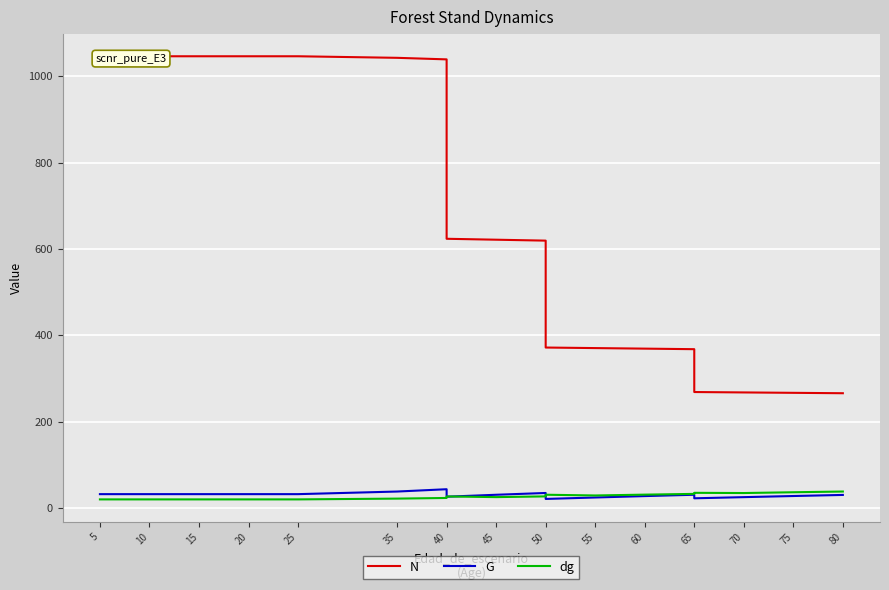

Which has a higher value, 35 or 15?

15